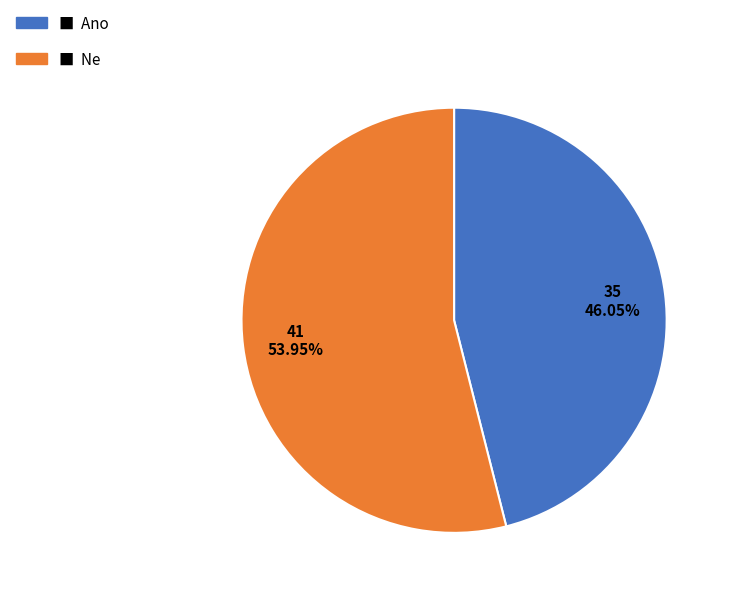

How many slices are in this pie chart?

2